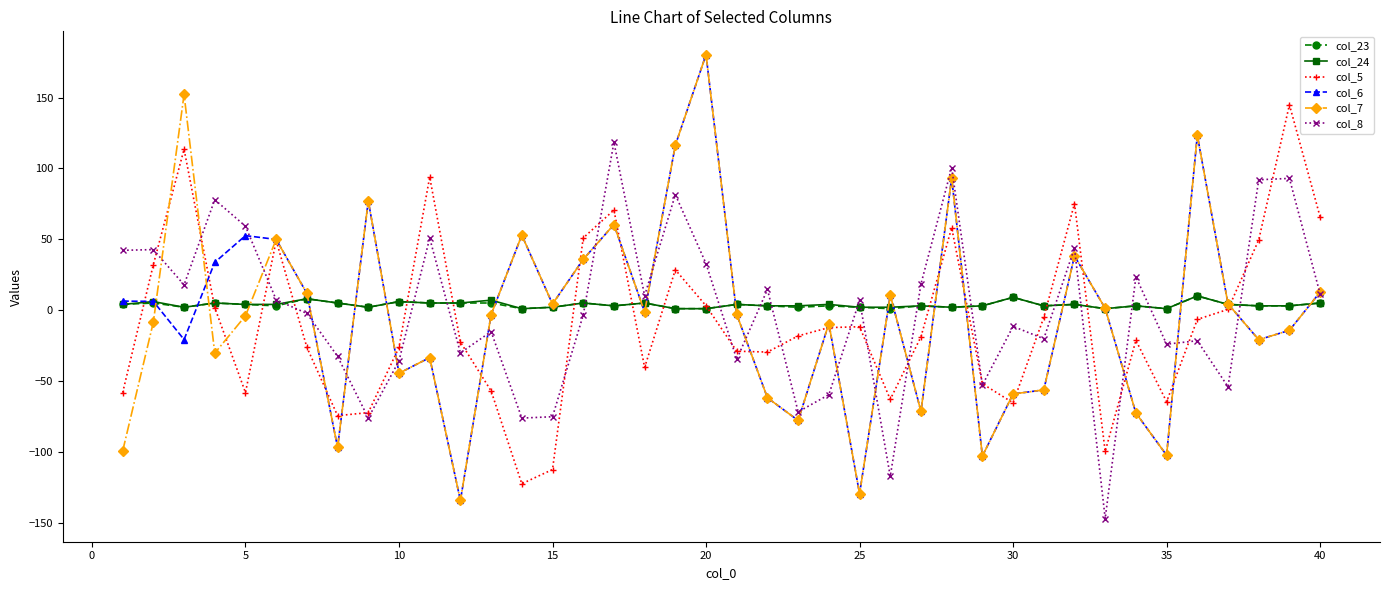

What is the minimum value shown in the chart?

-147.1